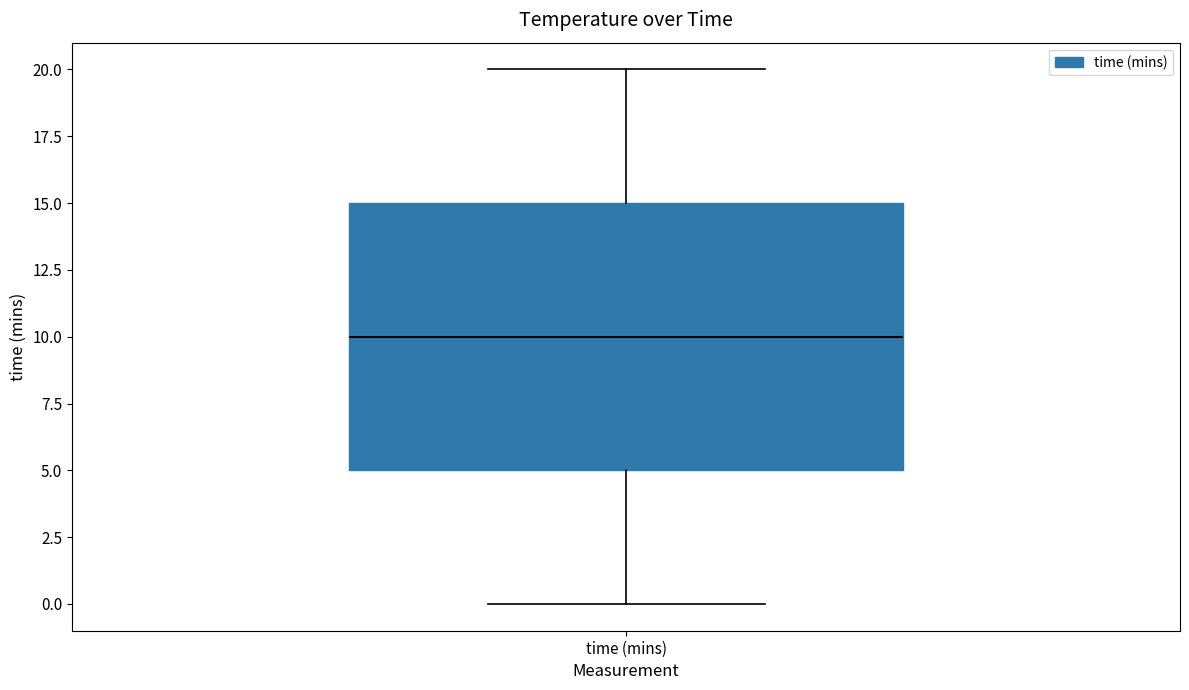

Where is the upper edge of the box for time (mins) on the y-axis? The values are not printed on the chart, so give them approximately, as read against the axis.

15